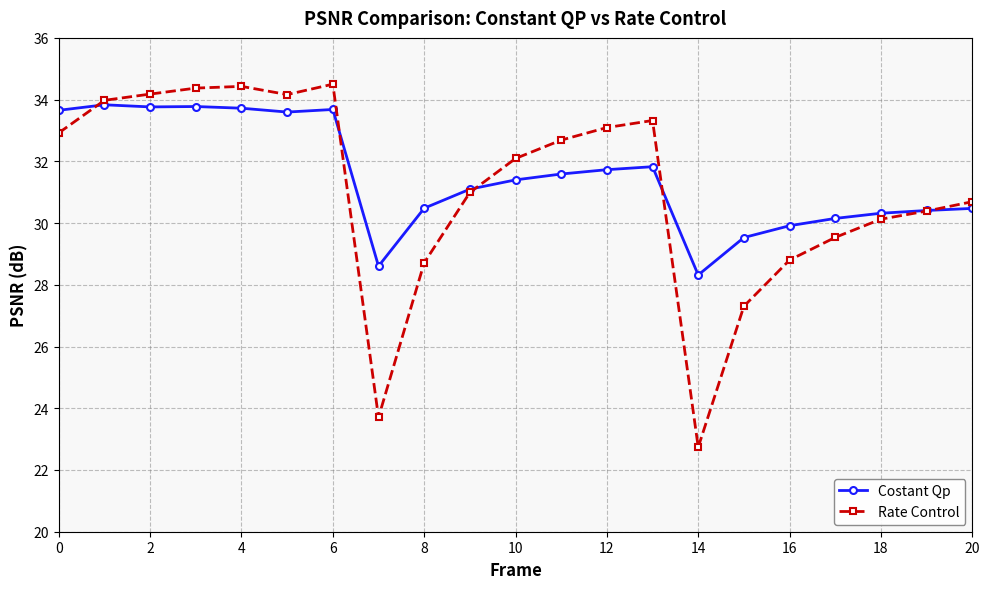

What is the sum of all Rate Control values?

652.7